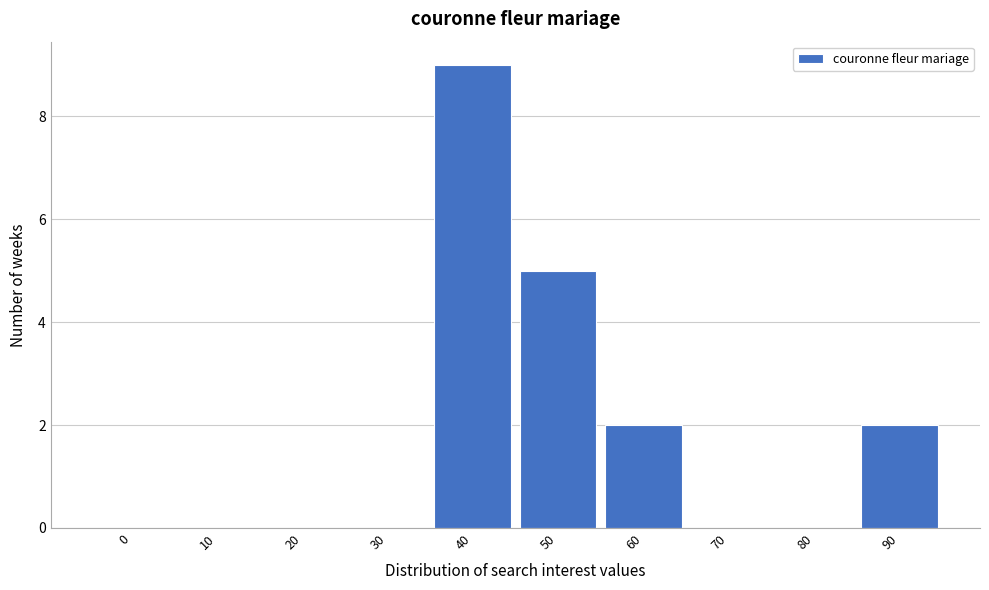

Reading right to left, what are all the values shown in this chart?

90=2	80=0	70=0	60=2	50=5	40=9	30=0	20=0	10=0	0=0